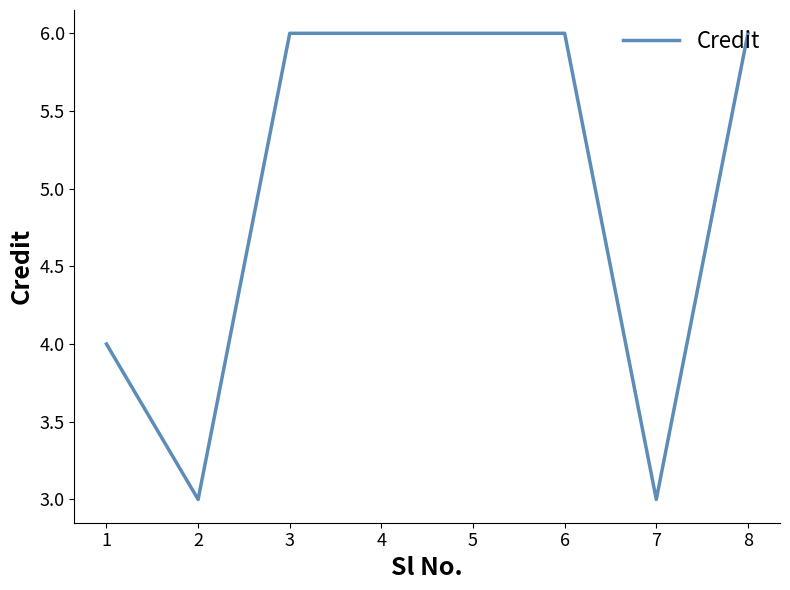

At which category does the data reach its first local valley?

2